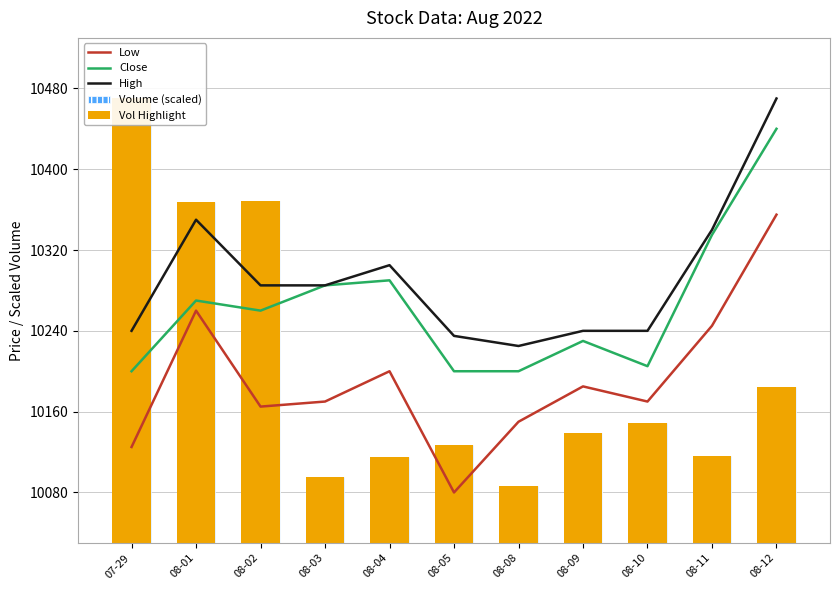

At which category is the sum across all series the highest?

08-12